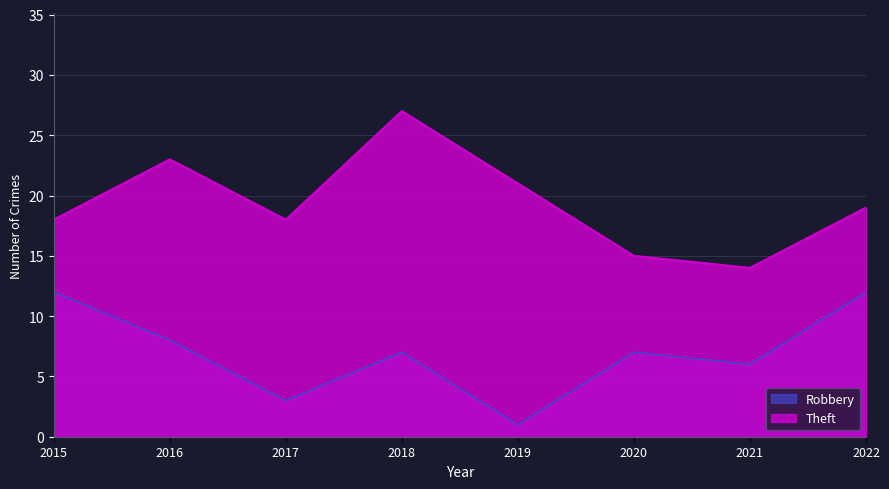

Is the value of Theft at 2016 greater than the value of Robbery at 2022?

Yes